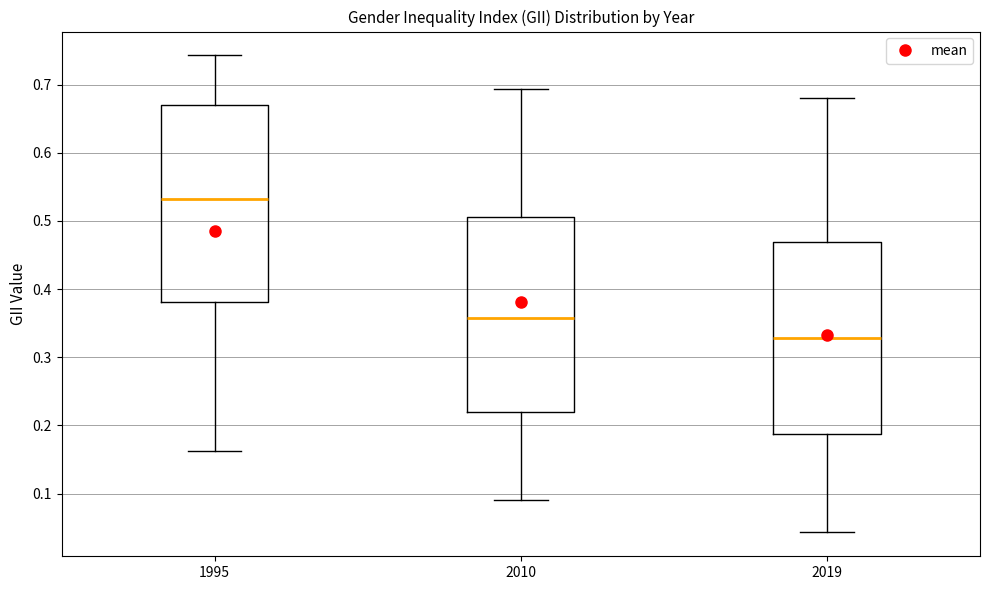

Reading left to right, read every box against the y-axis: the position of its median line, the range the box covers, and the ends of its whiskers. The values are not printed on the chart, so give them approximately, as read against the axis.

1995: median 0.53, box 0.38 to 0.67, whiskers 0.16 to 0.74
2010: median 0.36, box 0.22 to 0.51, whiskers 0.09 to 0.69
2019: median 0.33, box 0.19 to 0.47, whiskers 0.04 to 0.68